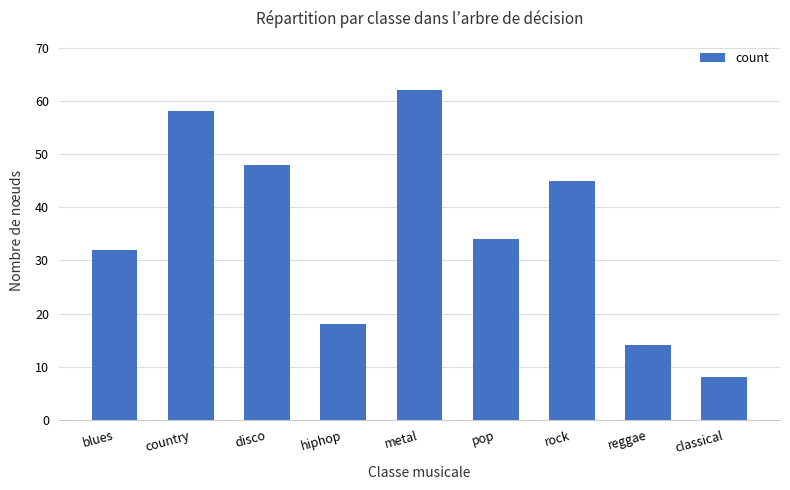

What is the greatest value displayed?

62